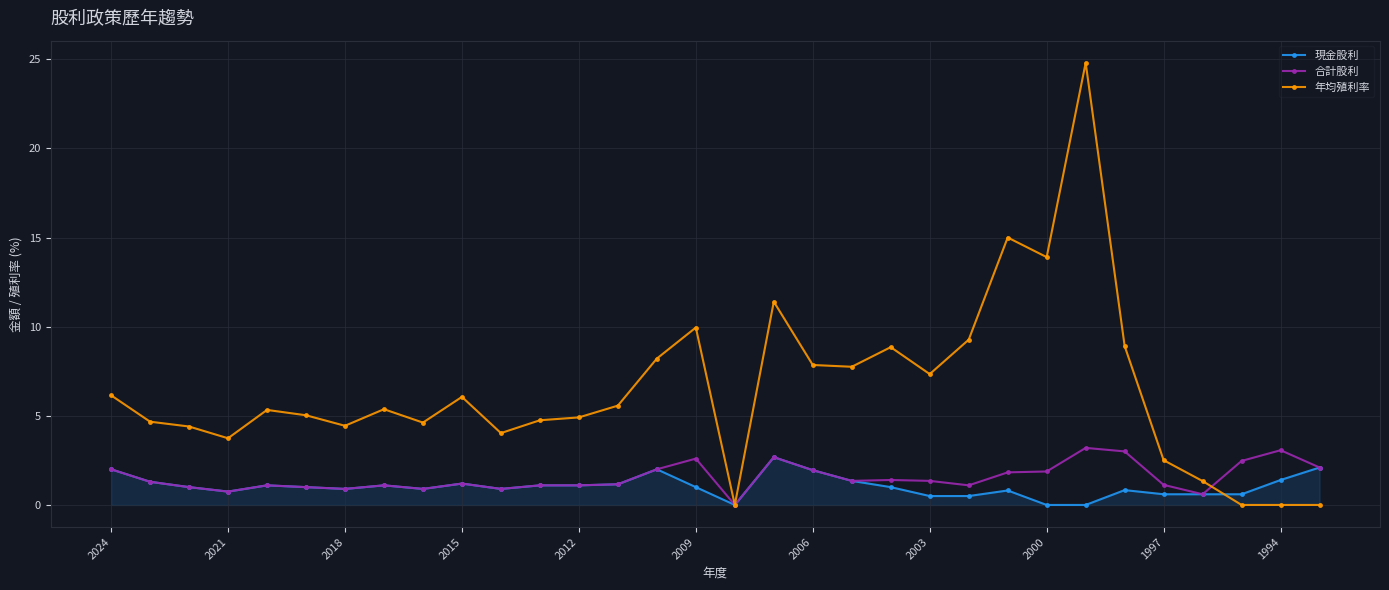

Which series has the largest total across all categories?

年均殖利率